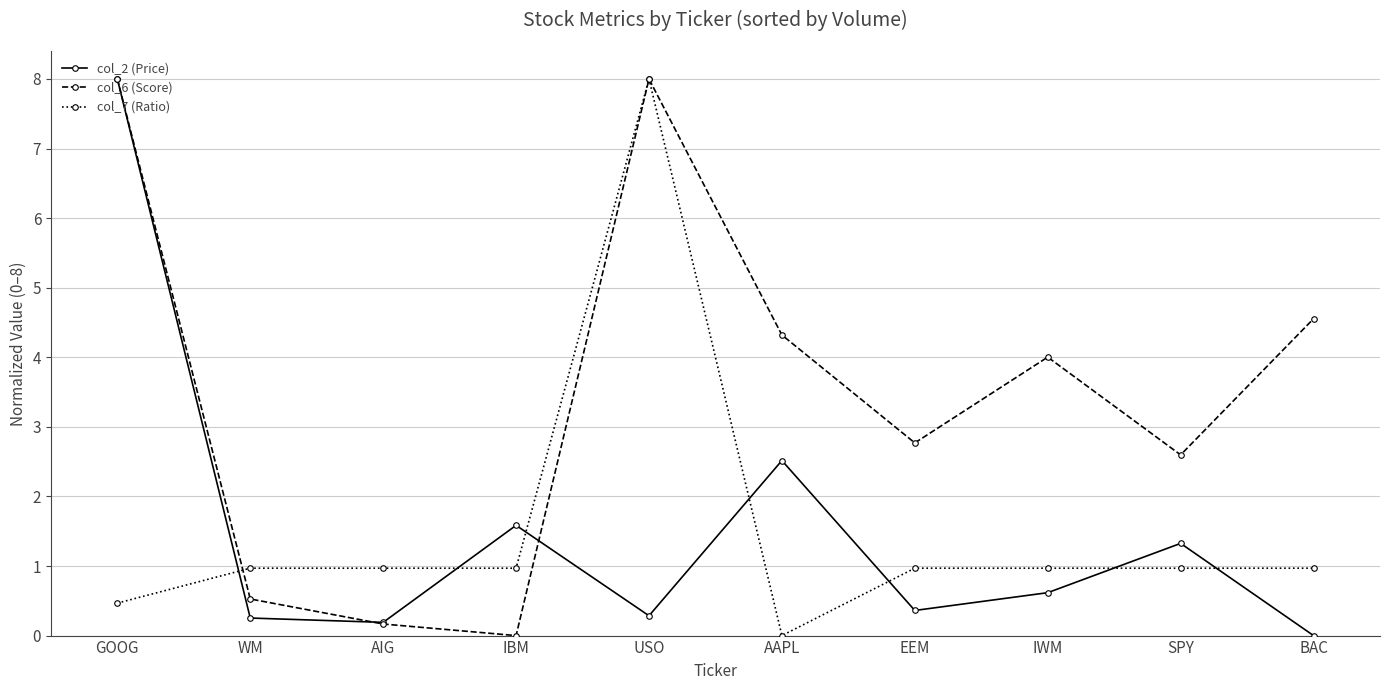

How many times do col_2 (Price) and col_7 (Ratio) cross each other?

7